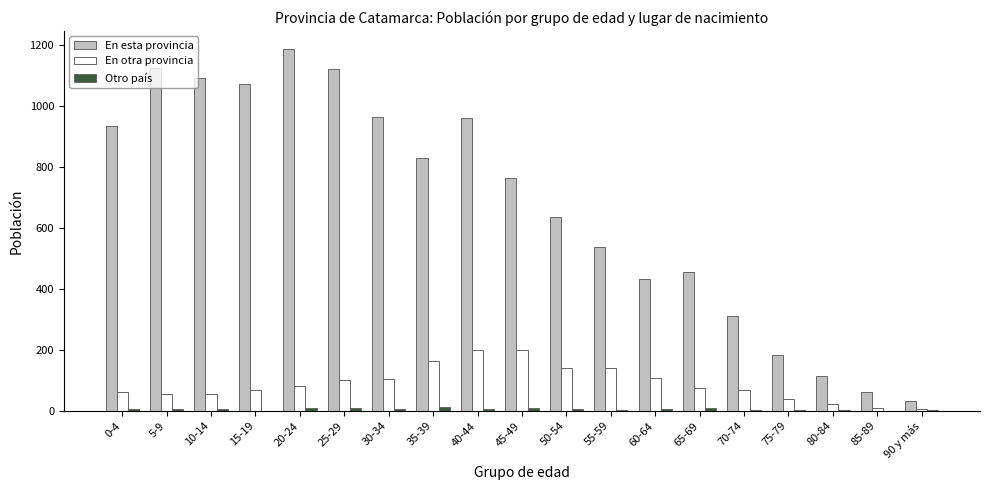

How many groups of bars are there?

19